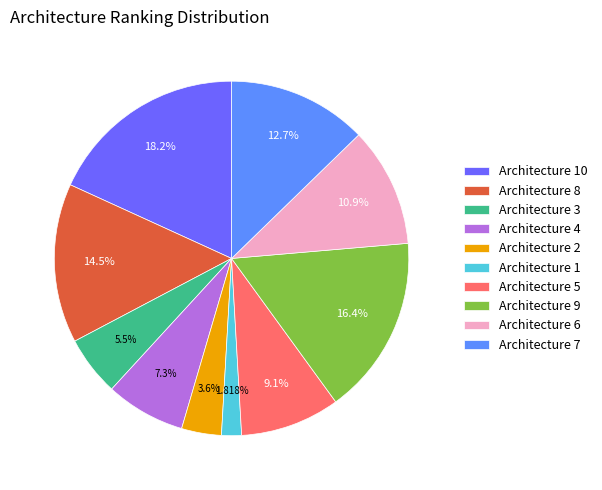

Do Architecture 1 and Architecture 8 together represent more than half of the pie?

No